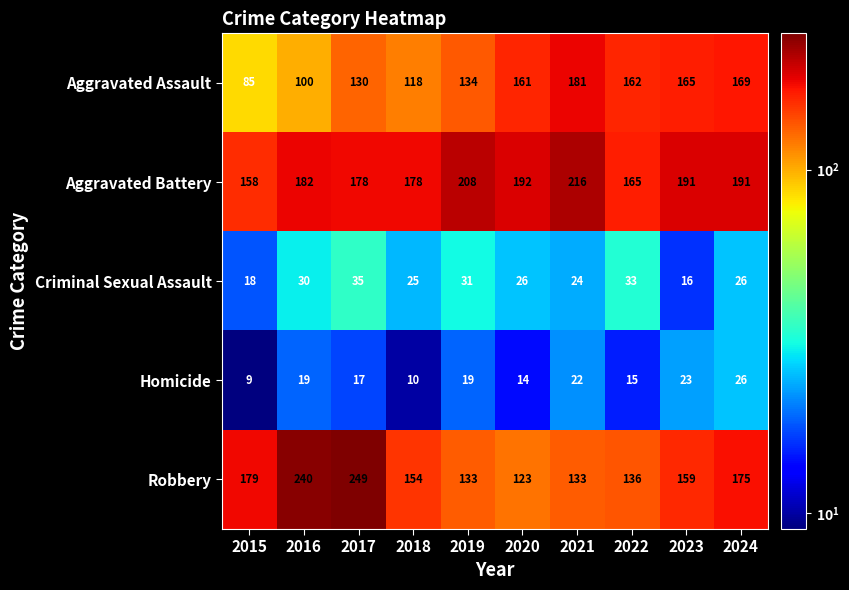

Which category has the lowest value across all series?

2015